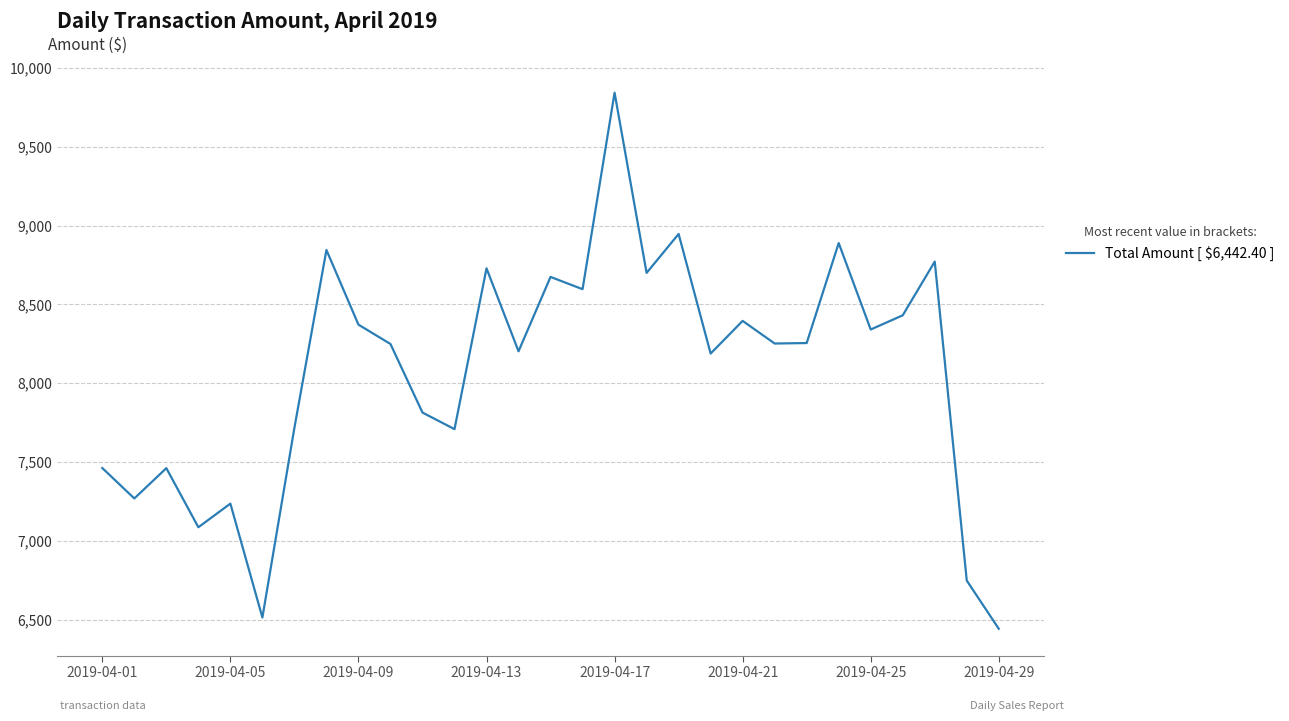

What is the minimum value shown in the chart?

6442.4